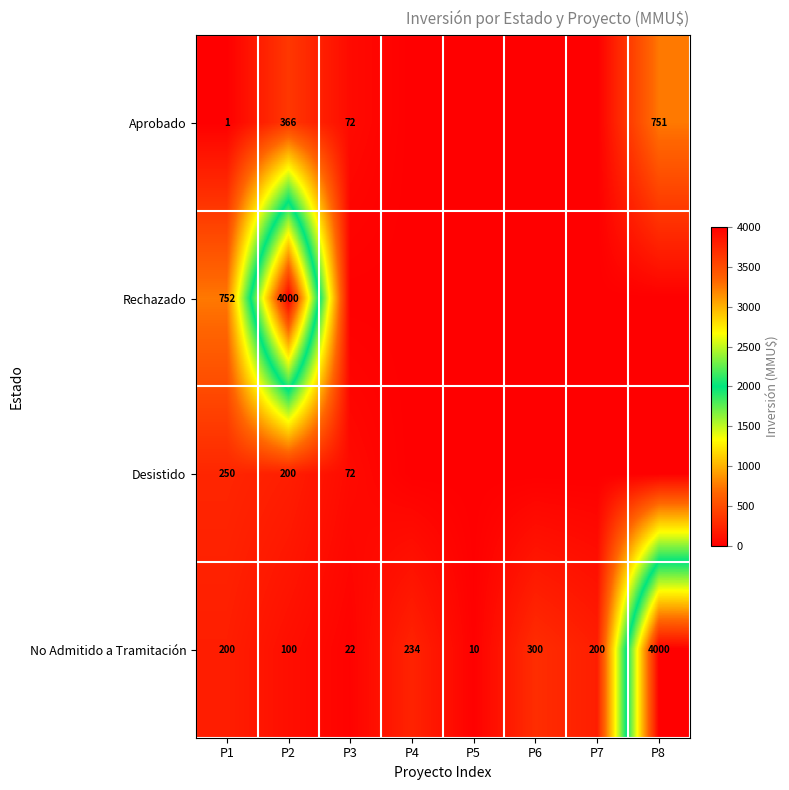

The value of No Admitido a Tramitación at P1 is 87. True or false?

False